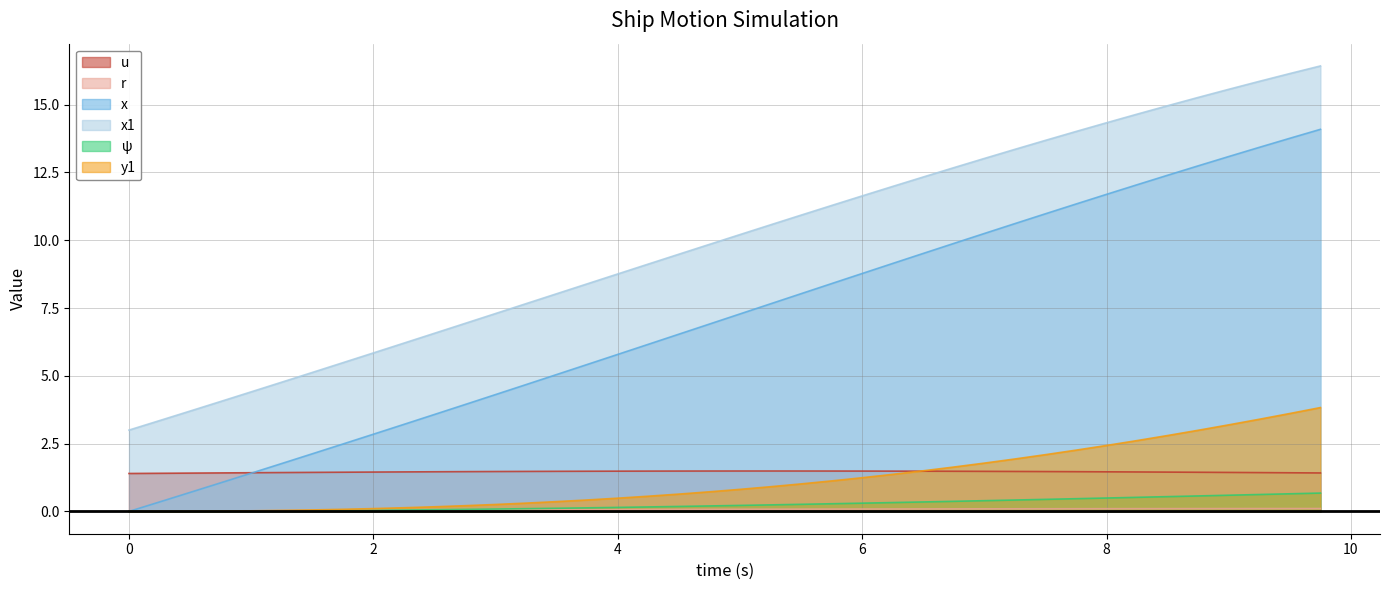

What is the maximum value for x?

14.1